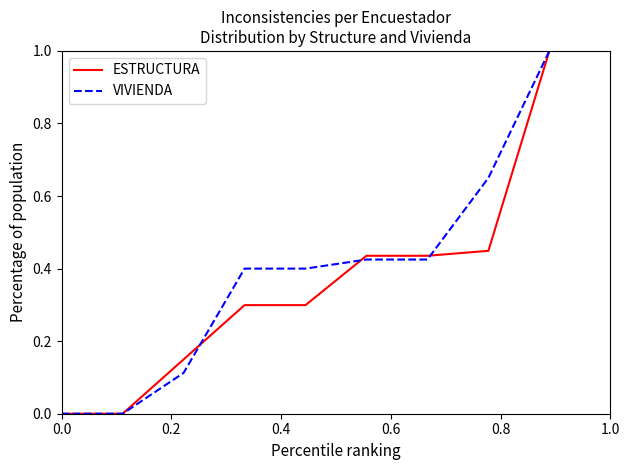

Does the chart have visible grid lines?

No